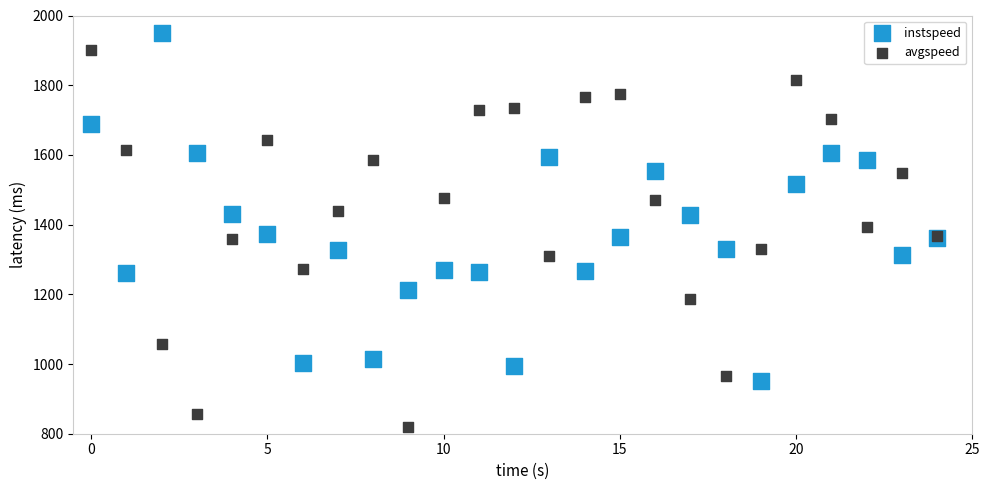

Which series reaches the maximum Y coordinate?

instspeed